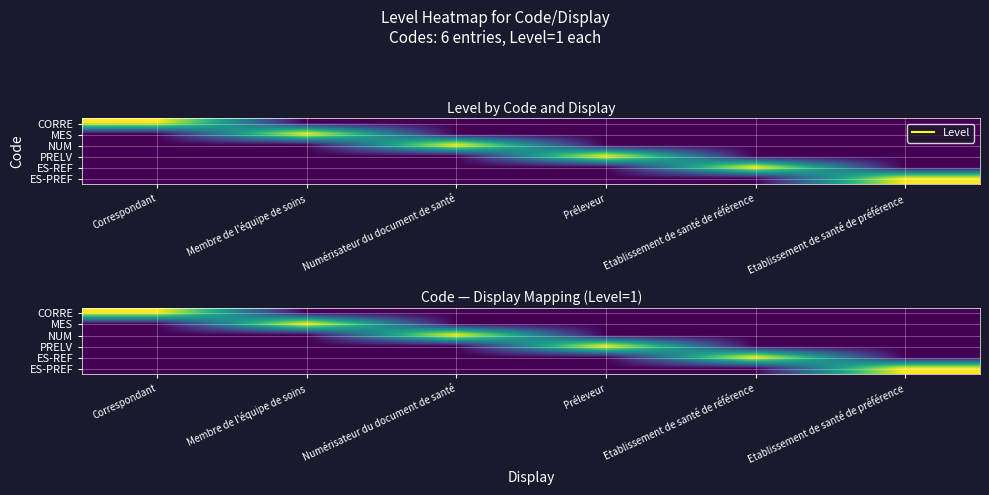

At how many categories does at least one series exceed 0?

6